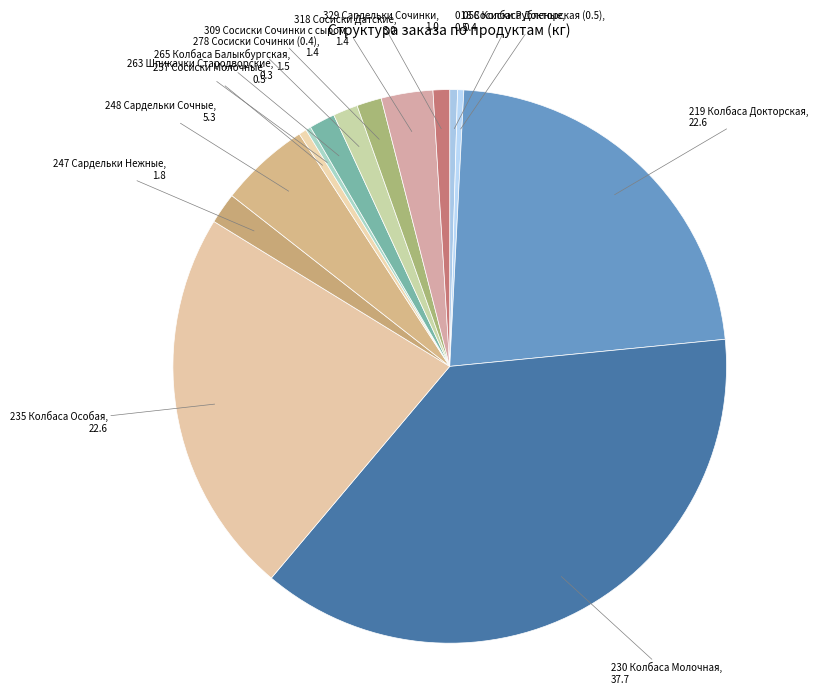

Is the sum of 309 Сосиски Сочинки с сыром and 248 Сардельки Сочные greater than half?

No